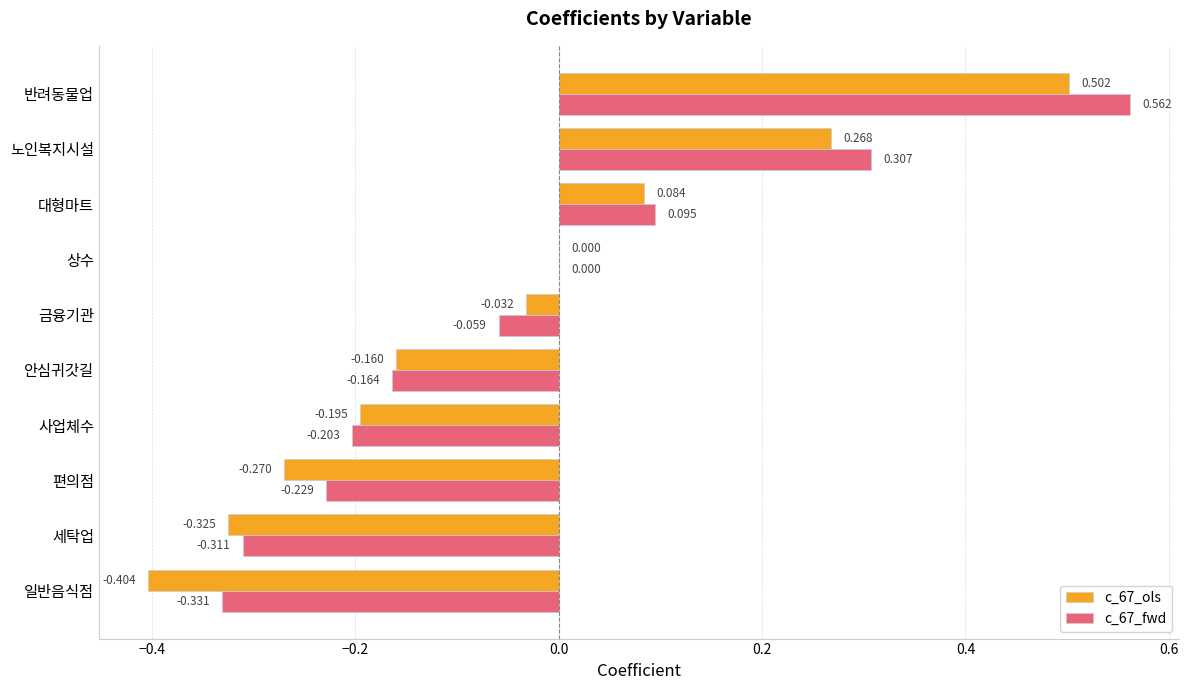

Where is c_67_ols nearest to the value 0?

상수